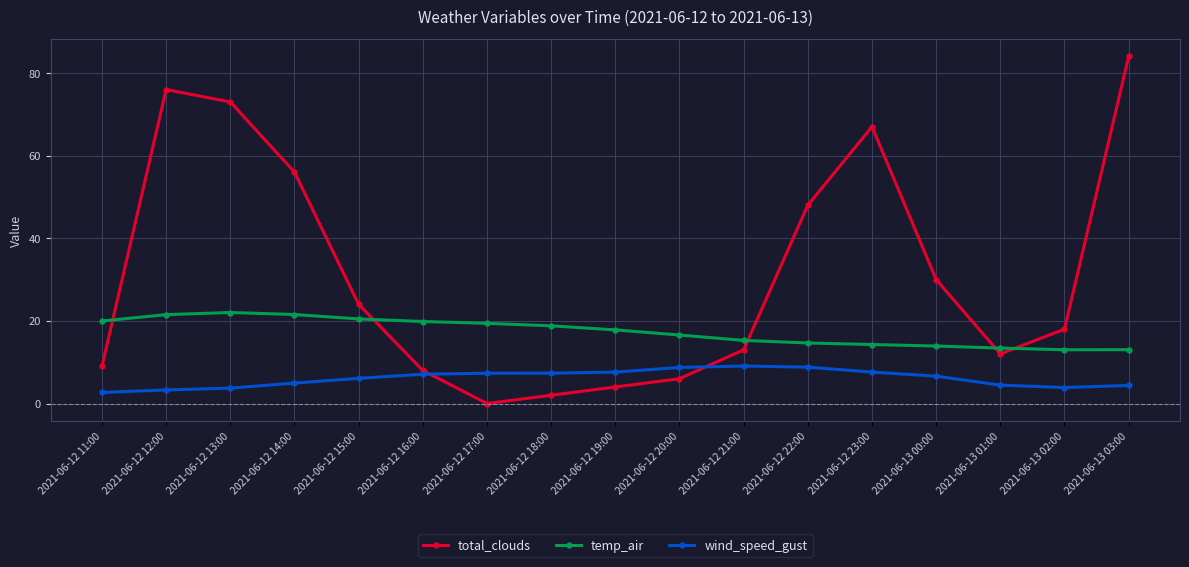

How many intersections are there between wind_speed_gust and total_clouds?

2